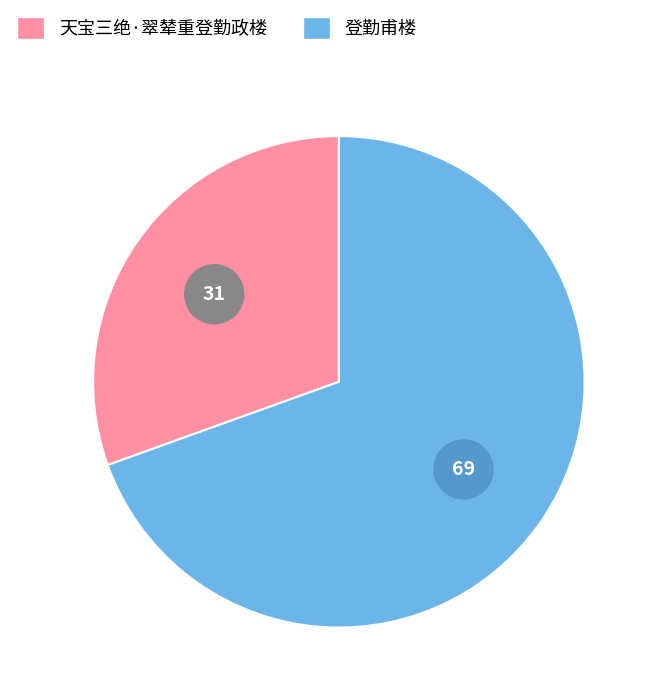

Does 天宝三绝·翠辇重登勤政楼 represent more than half of the total?

No